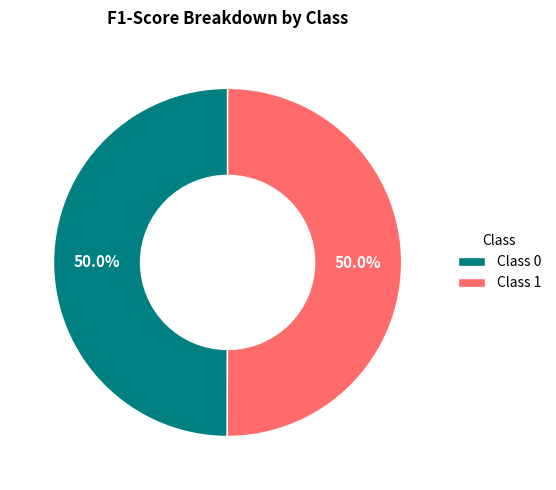

Combined, what portion of the pie is Class 1 and Class 0?

100.0%